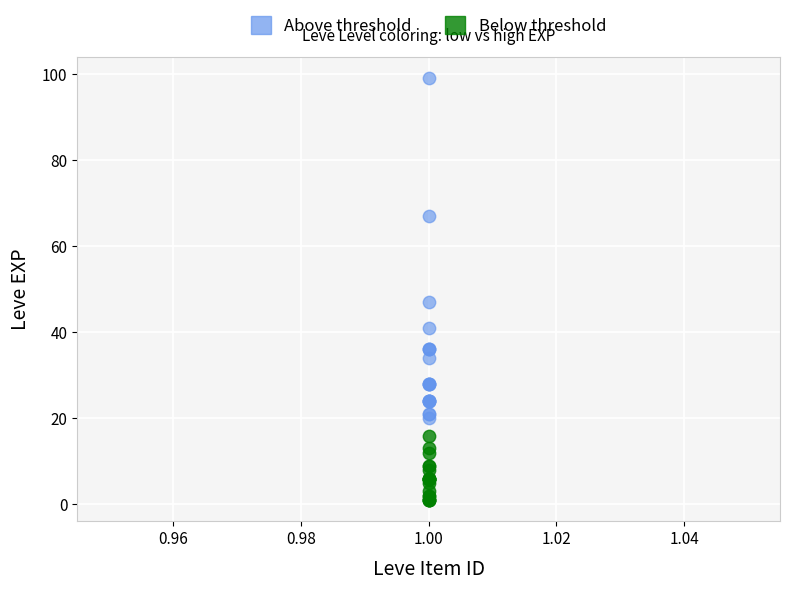

What are all the series names shown in the legend?

Above threshold, Below threshold